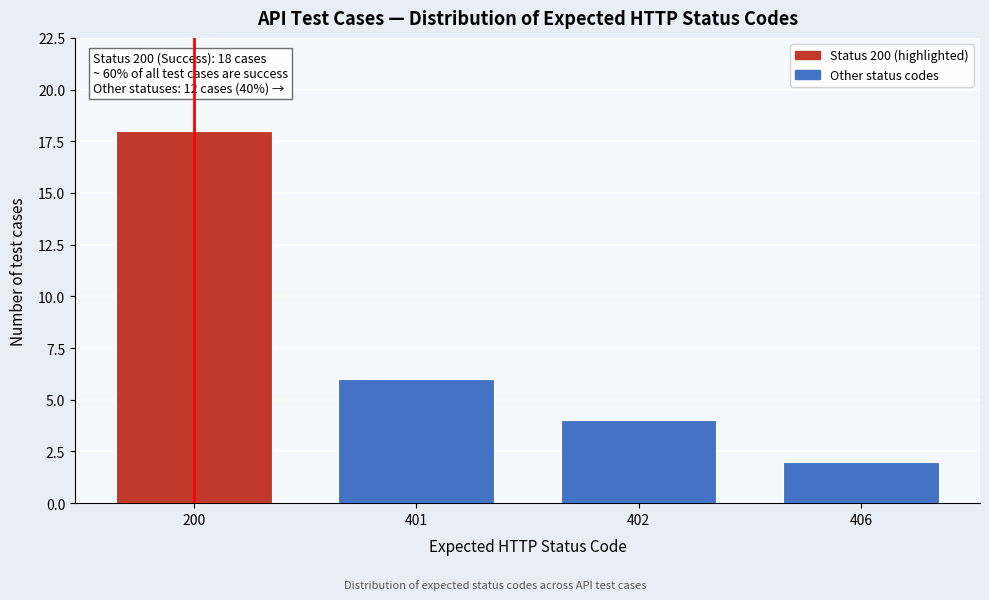

Reading left to right, transcribe all the data shown in this chart.

200=18	401=6	402=4	406=2